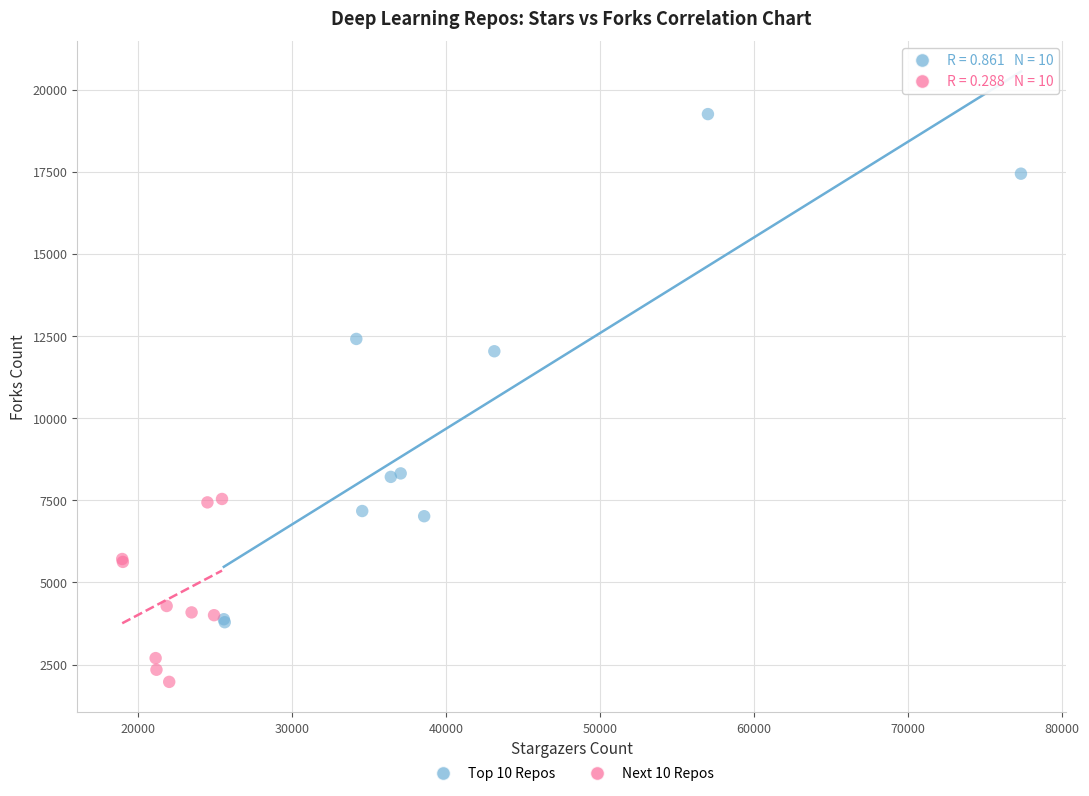

Which series reaches the minimum Y coordinate?

Next 10 Repos